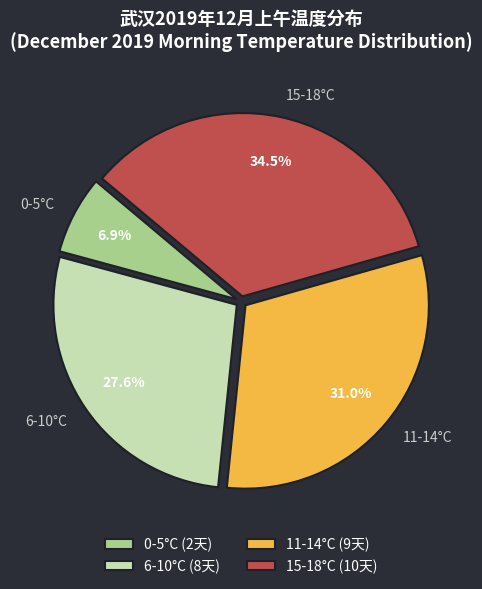

Is the sum of 6-10°C and 11-14°C greater than half?

Yes